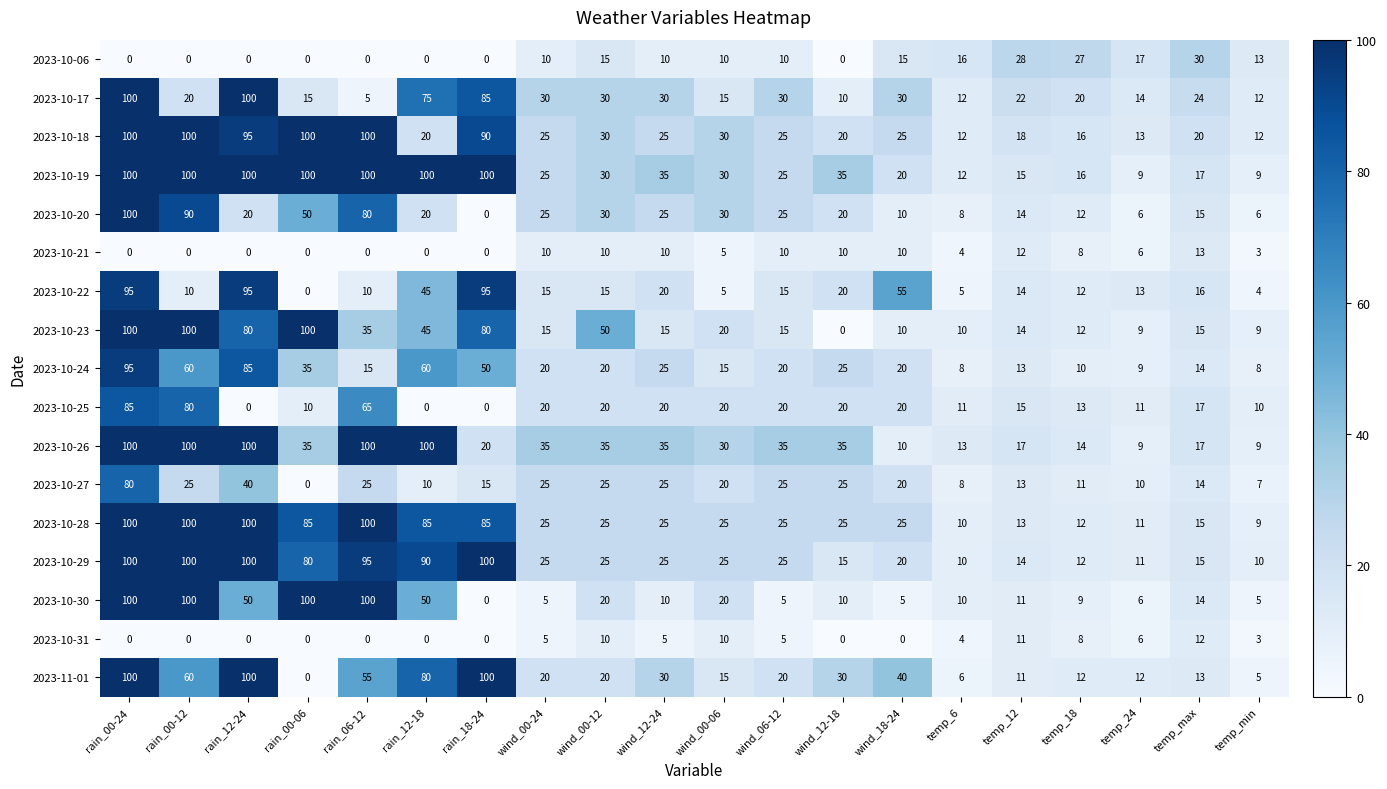

What is the difference between the highest and lowest values at wind_12-24?

30